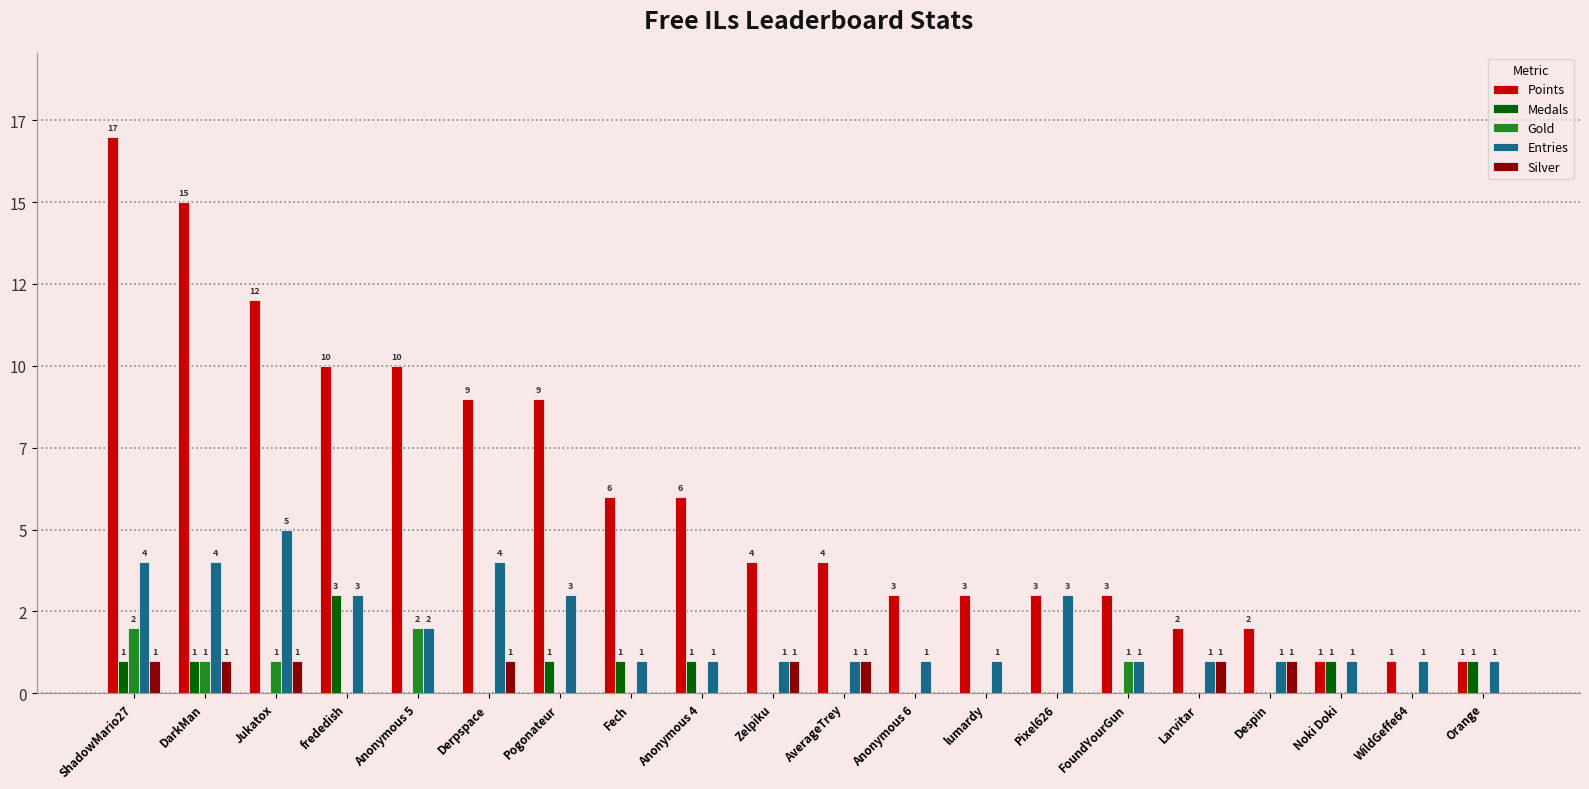

At which label is Entries closest to 3?

frededish